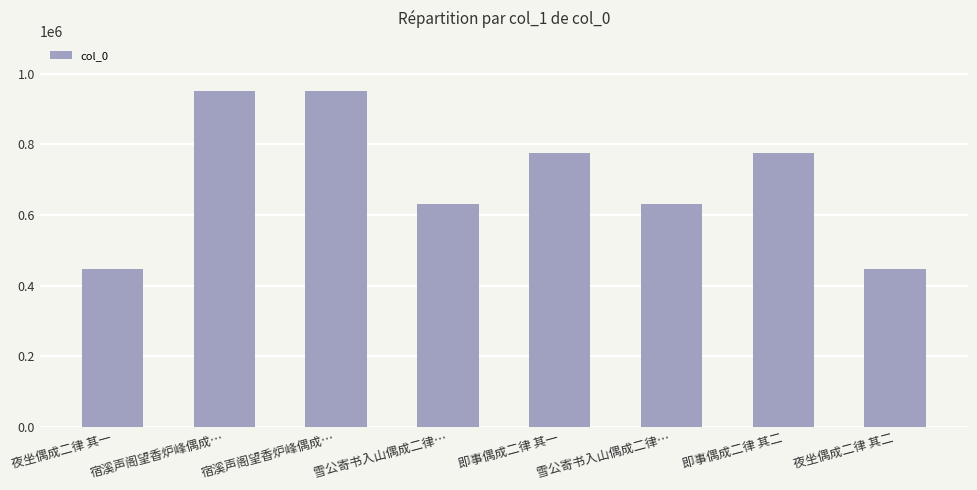

How many categories are shown in the chart?

8